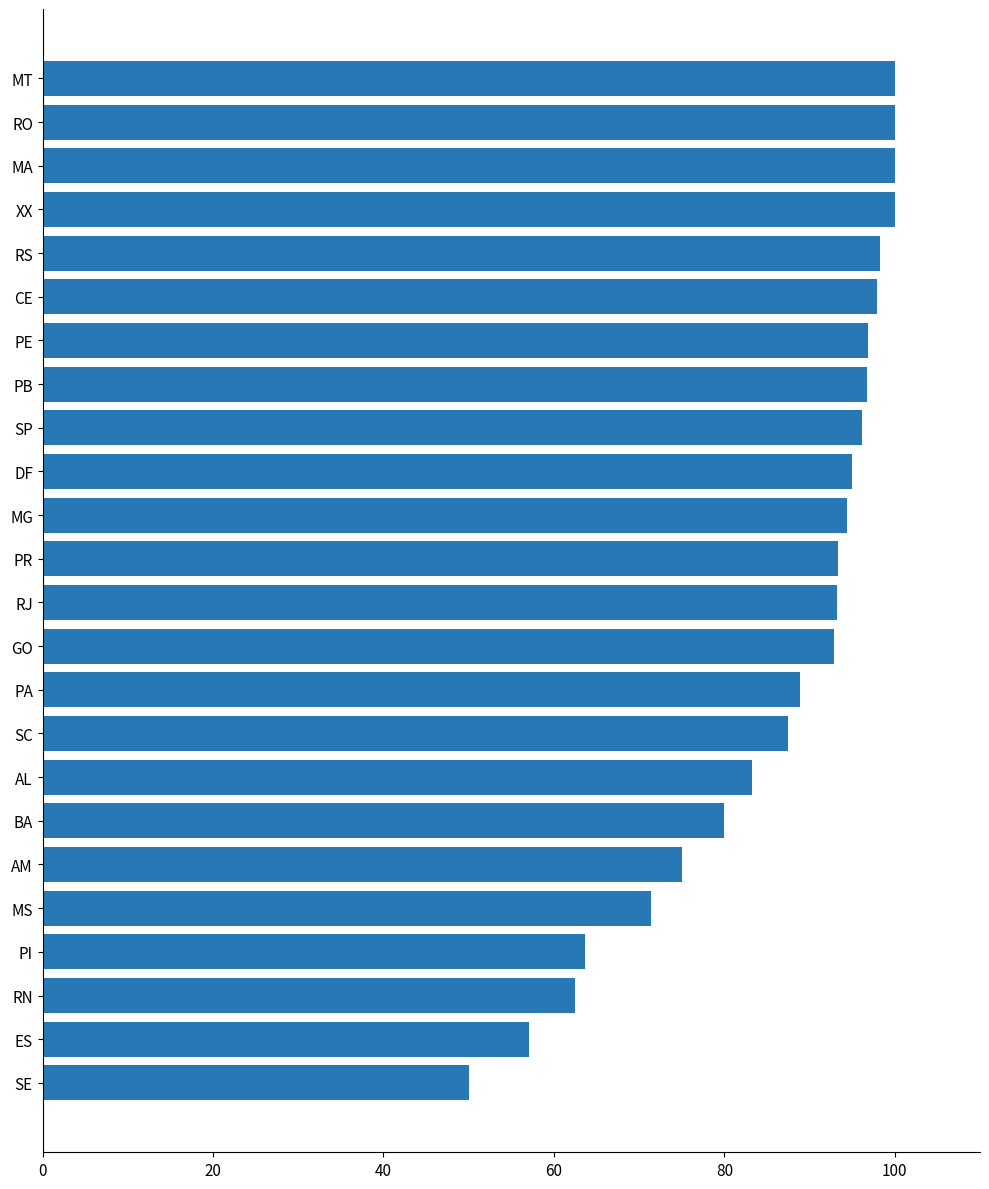

What is the ratio of the value at MS to the value at BA?

0.9